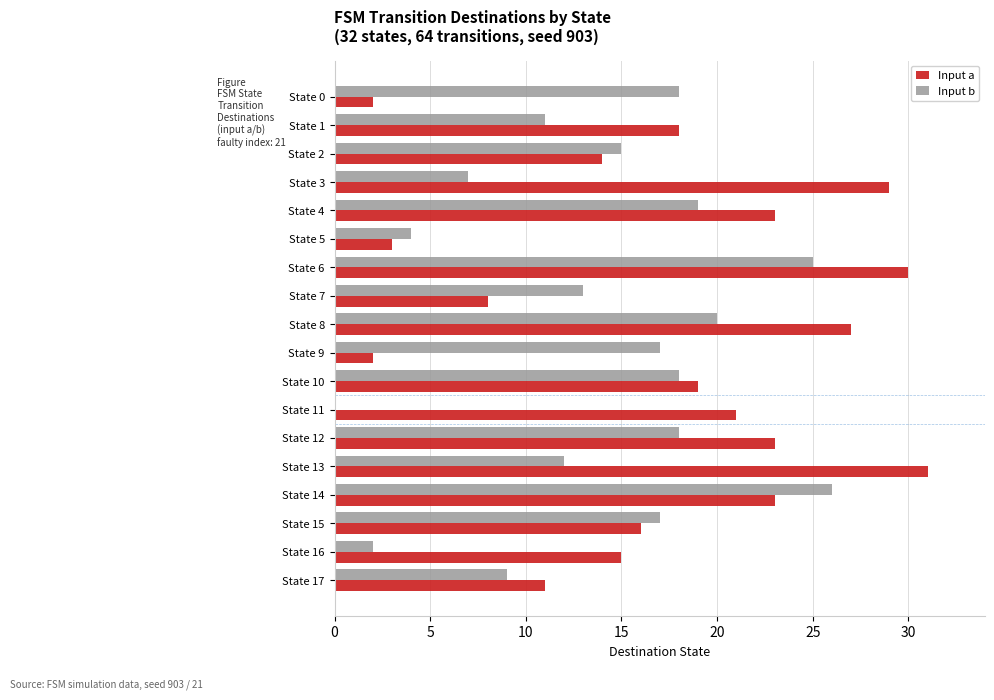

Is the value of Input b at State 15 greater than the value of Input a at State 9?

Yes